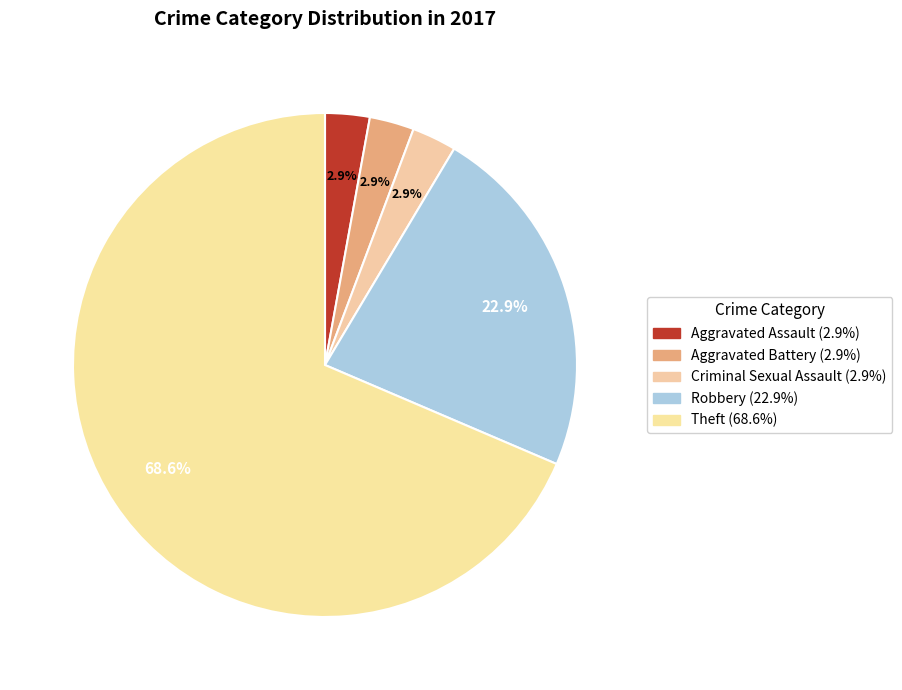

How many segments does this pie chart have?

5